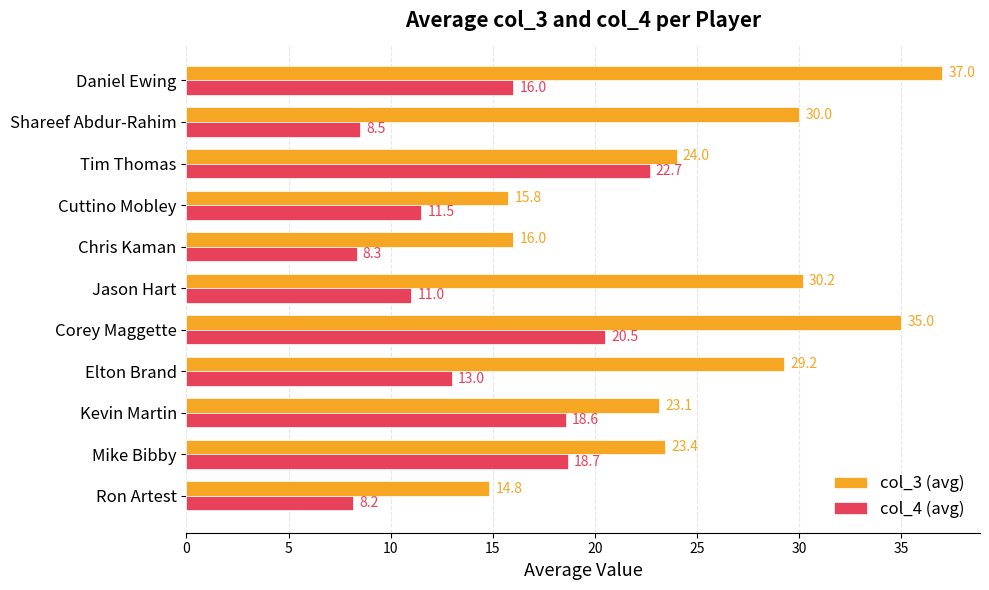

The col_3 (avg) series shows 40.2 at Jason Hart. True or false?

False